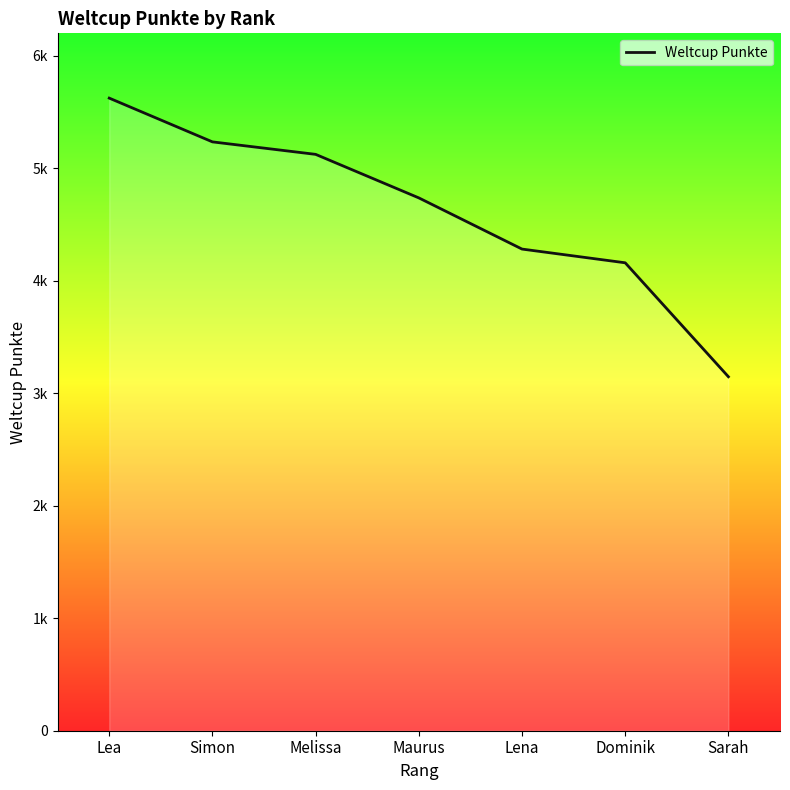

Is this an area chart (filled region under the line)?

Yes